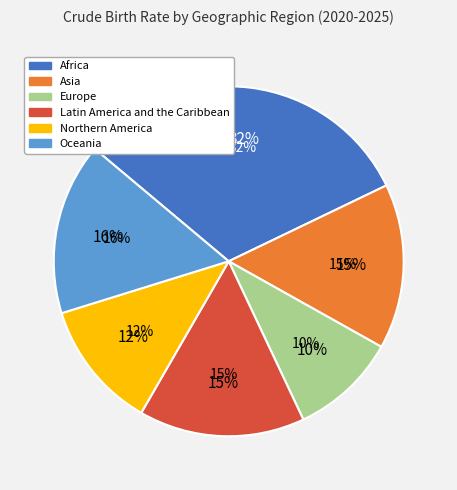

Approximately how many times larger is the value at Oceania compared to Africa?

0.5